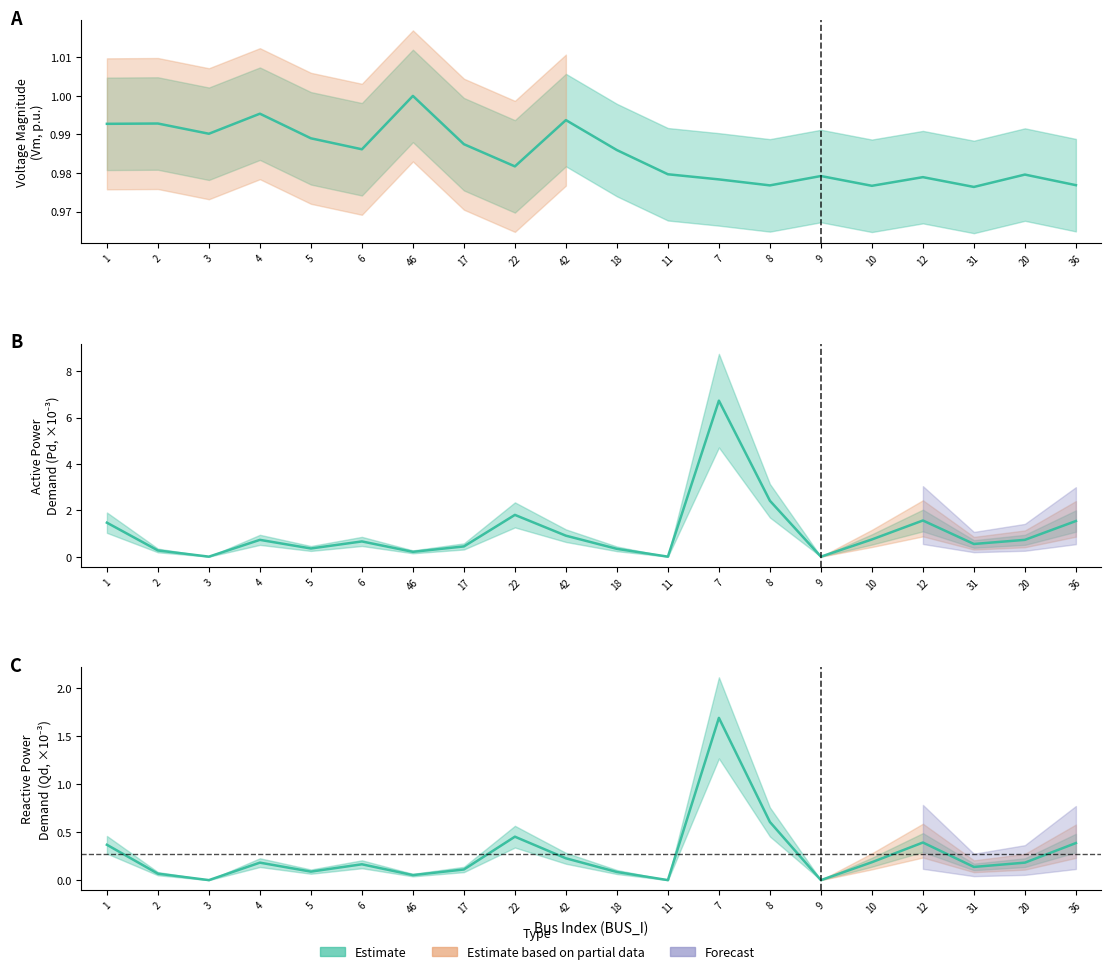

Reading left to right, what are all the values shown in this chart?

Vm: 1.0	1.0	1.0	1.0	1.0	1.0	1.0	1.0	1.0	1.0	1.0	1.0	1.0	1.0	1.0	1.0	1.0	1.0	1.0	1.0
Pd: 1.5	0.3	0.0	0.7	0.4	0.7	0.2	0.4	1.8	0.9	0.3	0.0	6.7	2.4	0.0	0.7	1.6	0.5	0.7	1.5
Qd: 0.4	0.1	0.0	0.2	0.1	0.2	0.1	0.1	0.5	0.2	0.1	0.0	1.7	0.6	0.0	0.2	0.4	0.1	0.2	0.4